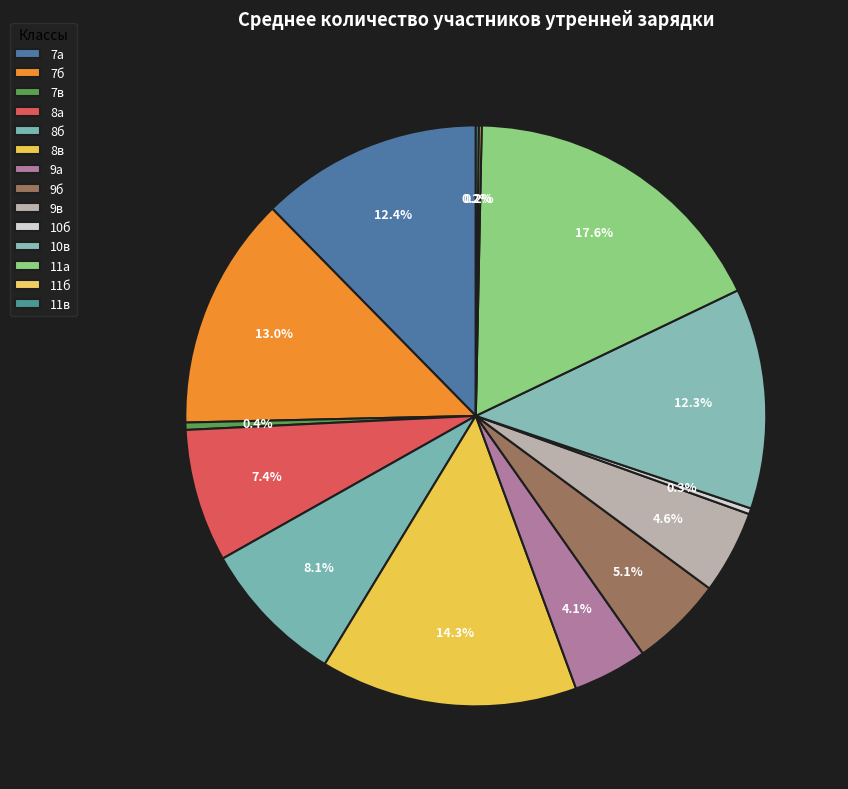

To the nearest percent, what is the difference between the largest and smallest slice percentages?

17%